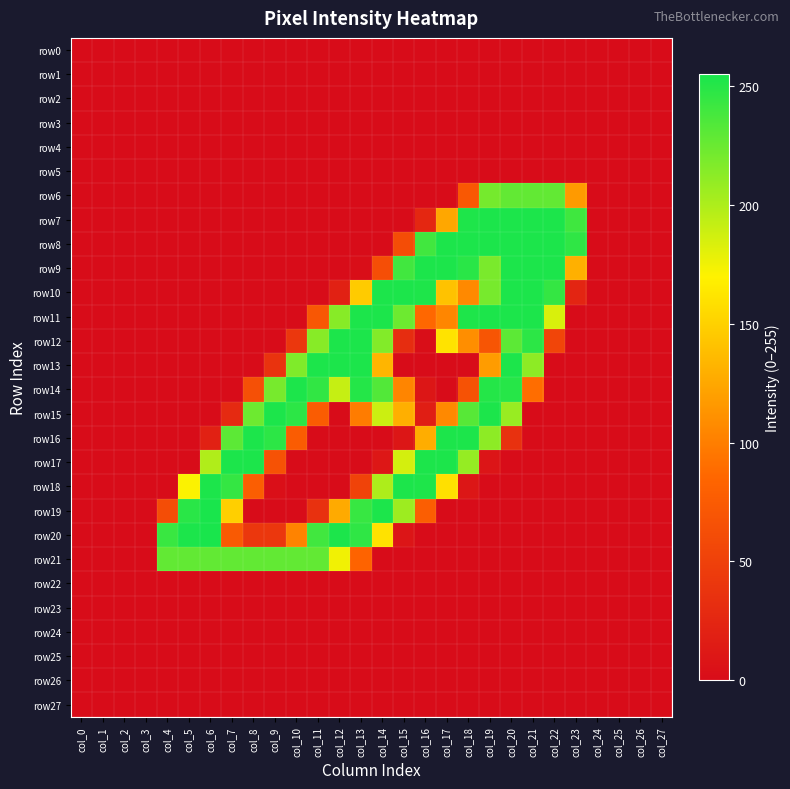

Which series changed the most between col_14 and col_16?

row17